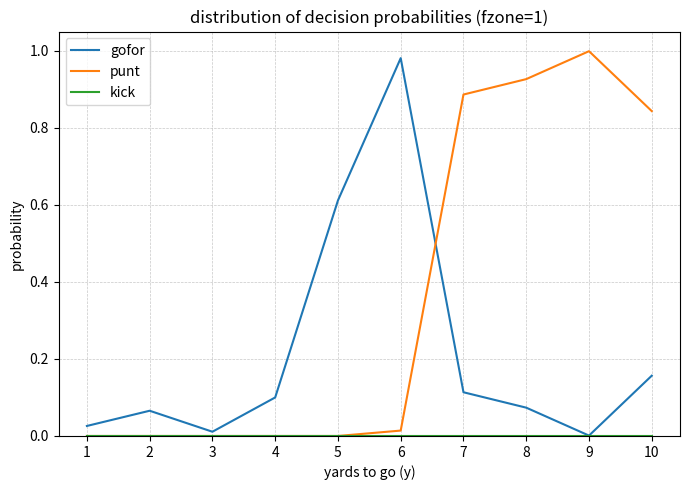

Which series changed the most between 3 and 10?

punt